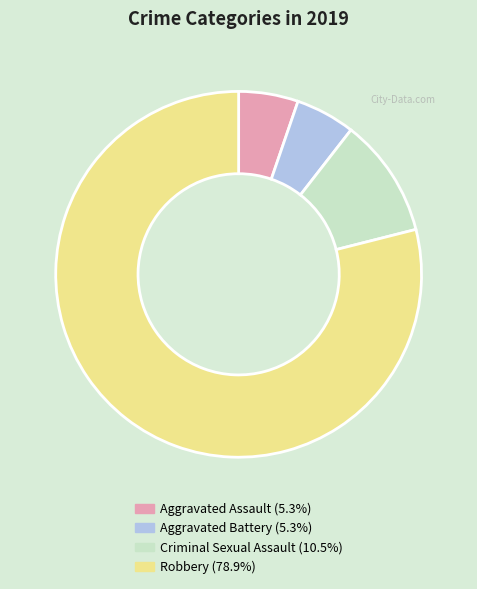

What is the ratio of the value at Robbery to the value at Criminal Sexual Assault?

7.5